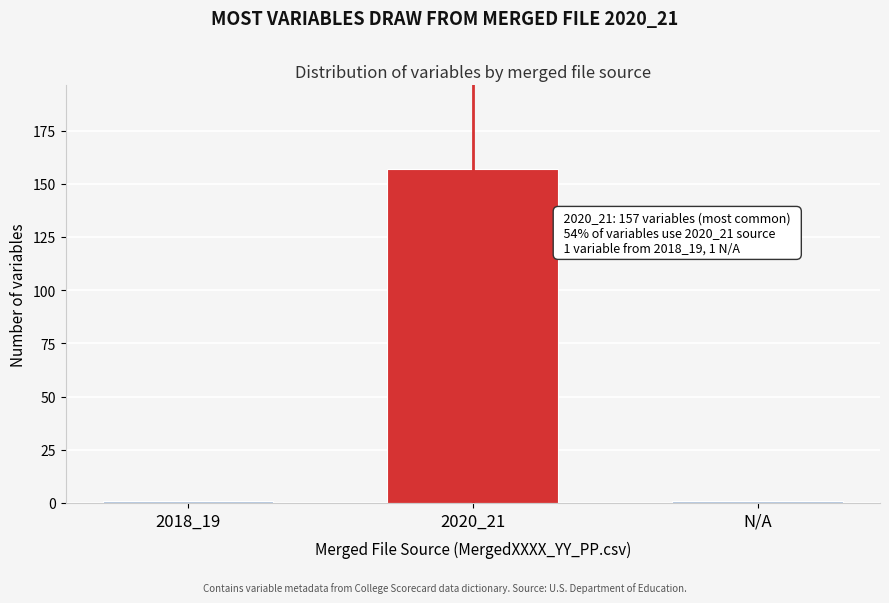

Reading right to left, what are all the values shown in this chart?

N/A=1	2020_21=157	2018_19=1